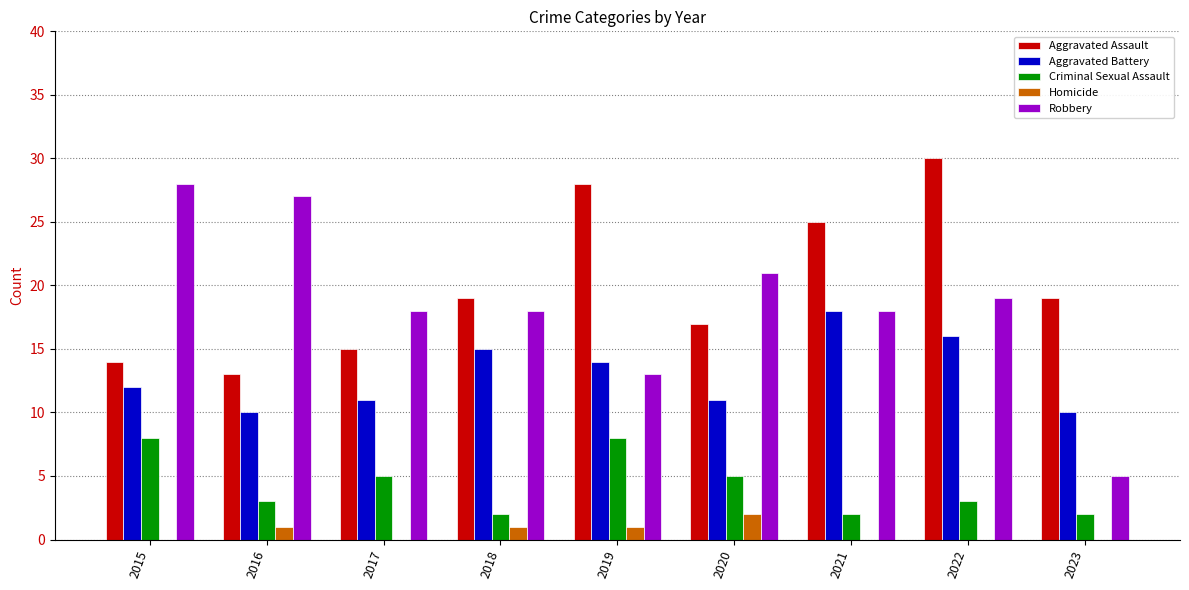

How many groups of bars are there?

9